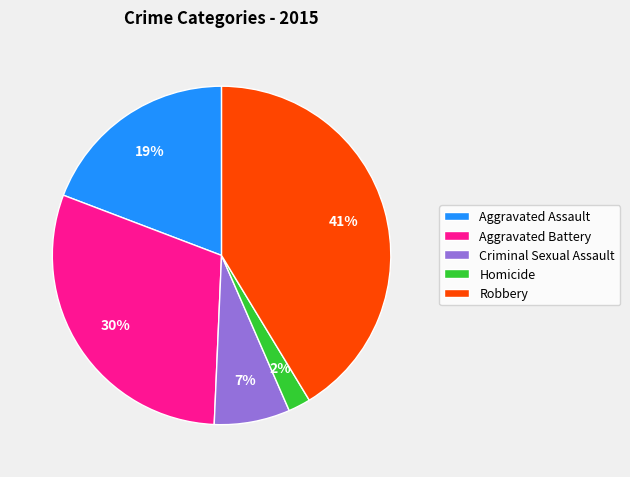

What percentage is the Criminal Sexual Assault slice, to the nearest percent?

7%